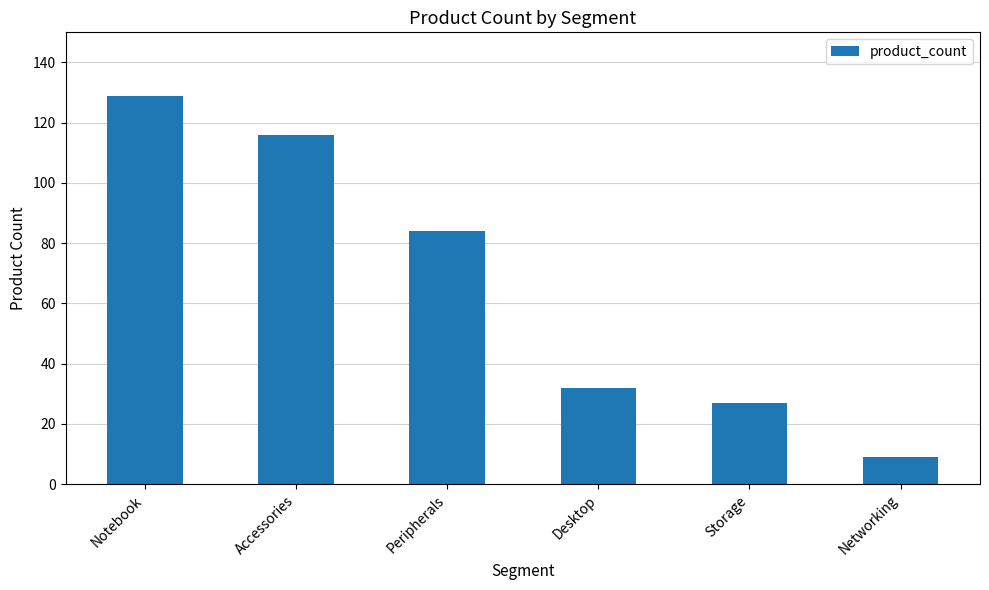

Count the number of categories in the chart.

6